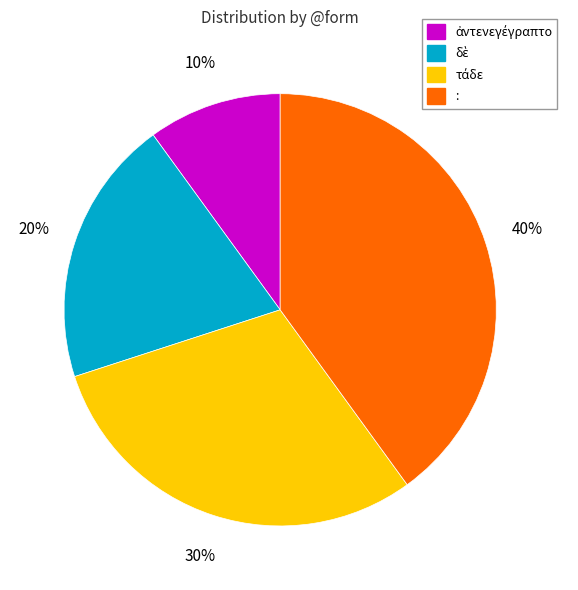

Does any single category account for the majority?

No